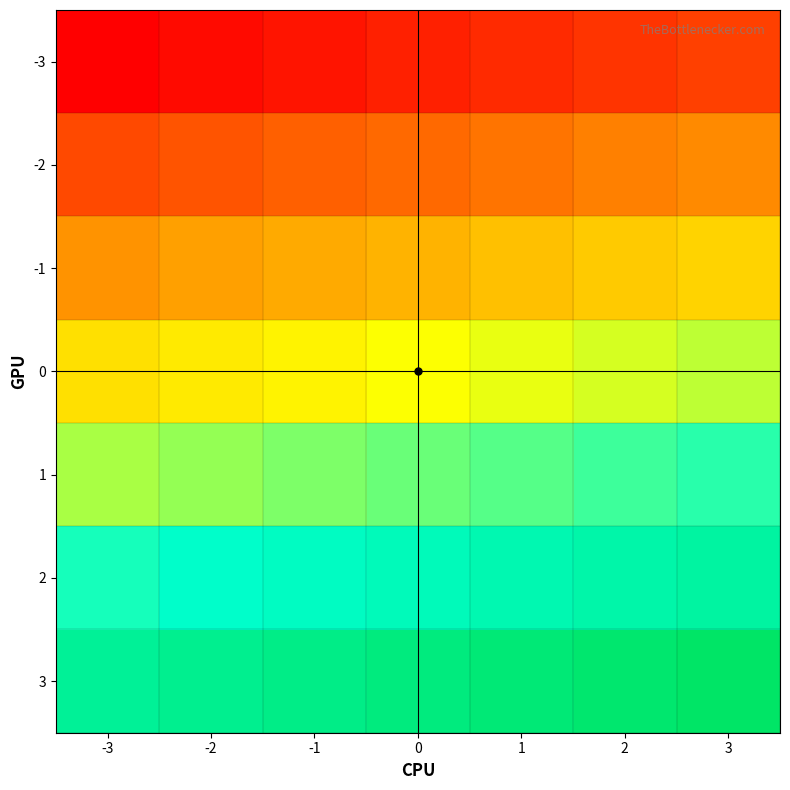

Between 3 and 2, which is larger?

3